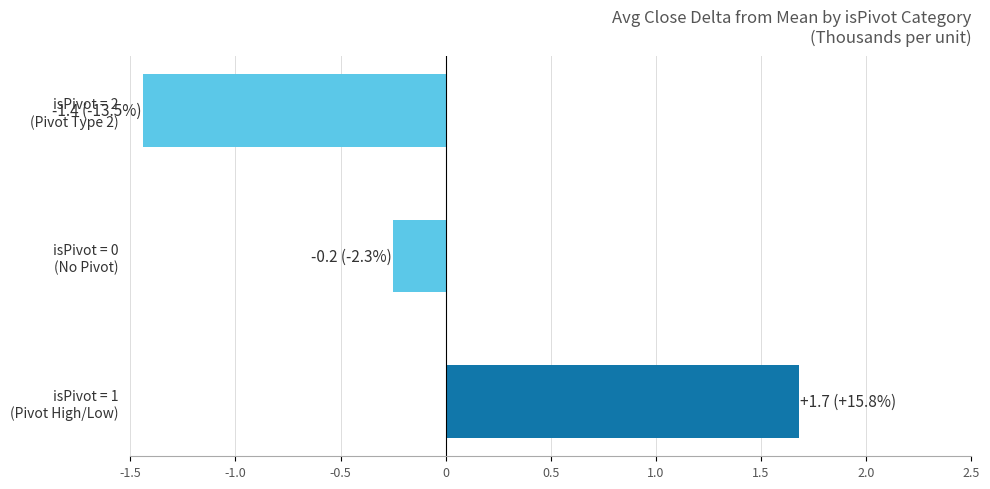

List the labels in order of value, smallest first.

isPivot = 2
(Pivot Type 2), isPivot = 0
(No Pivot), isPivot = 1
(Pivot High/Low)